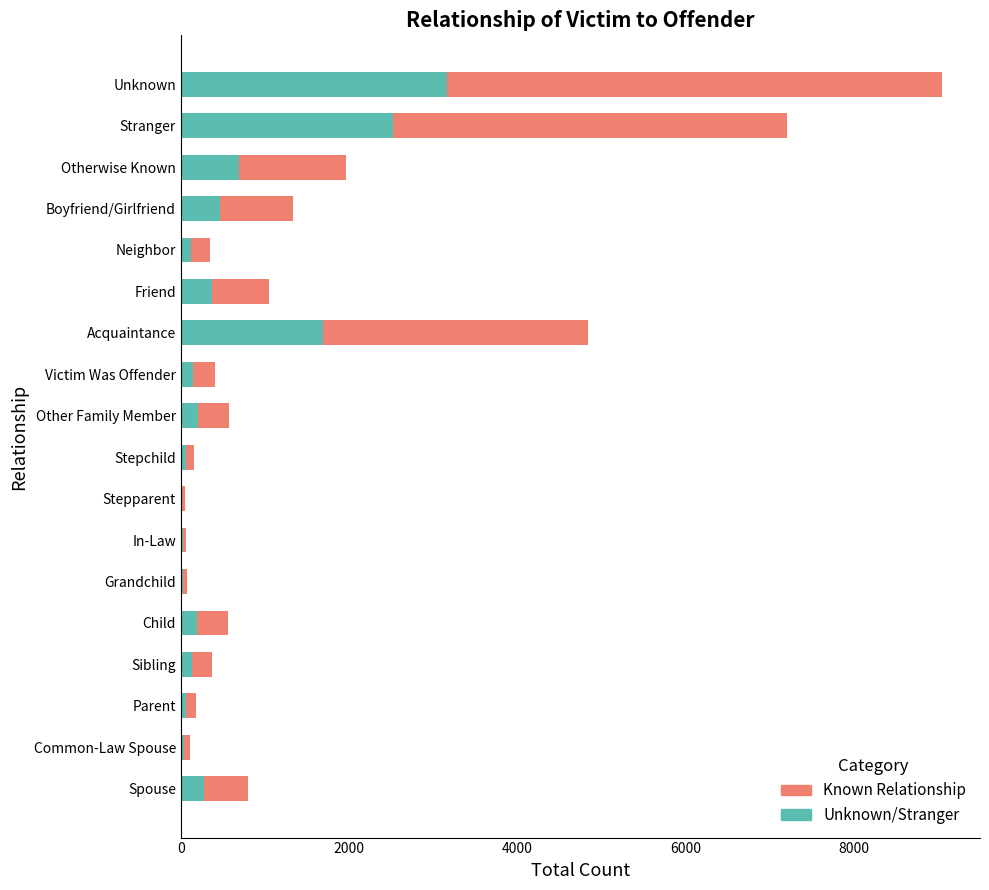

At which category is the sum across all series the highest?

Unknown